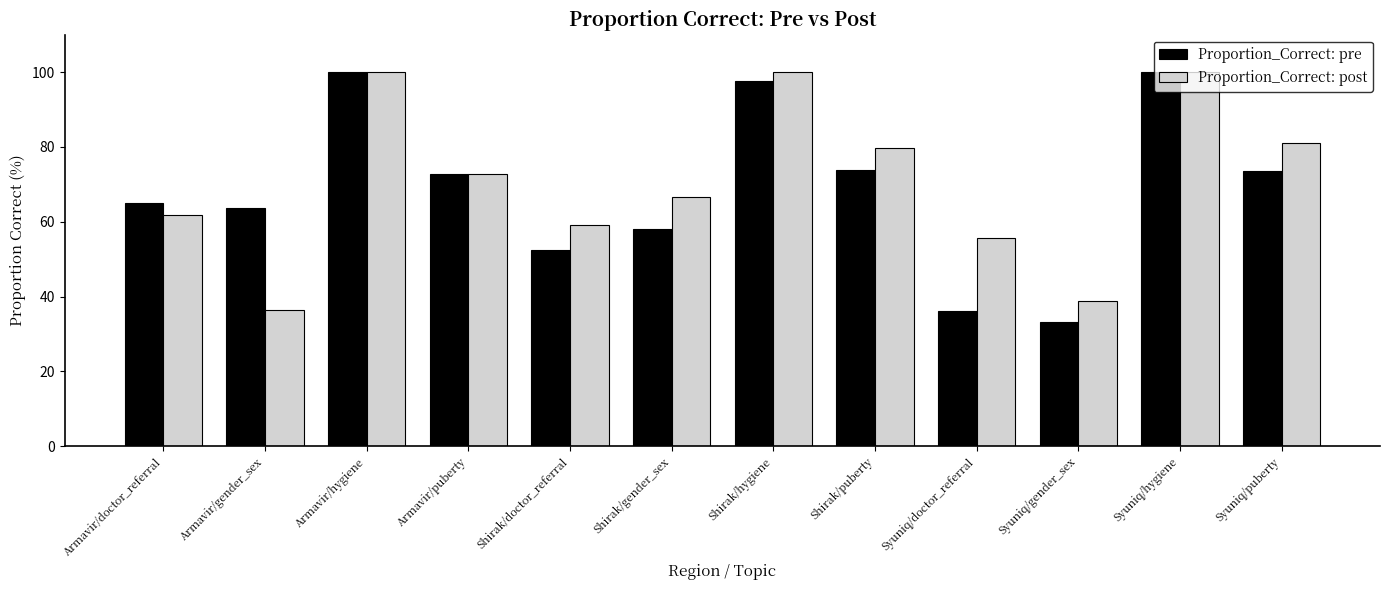

Is it true that Proportion_Correct: post equals 61.9 at Armavir/doctor_referral?

True